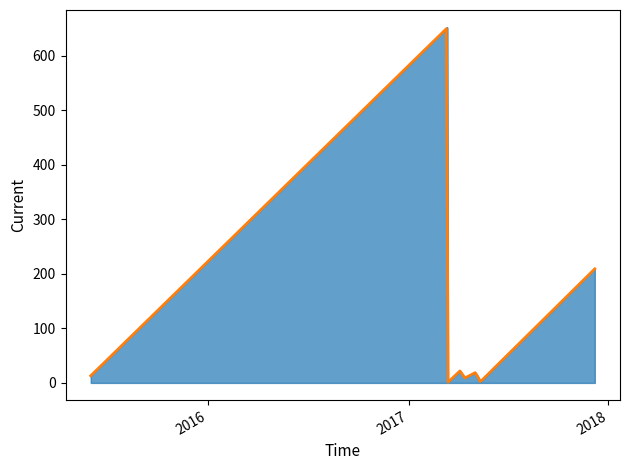

What position from the left is 2017-05-12?

8